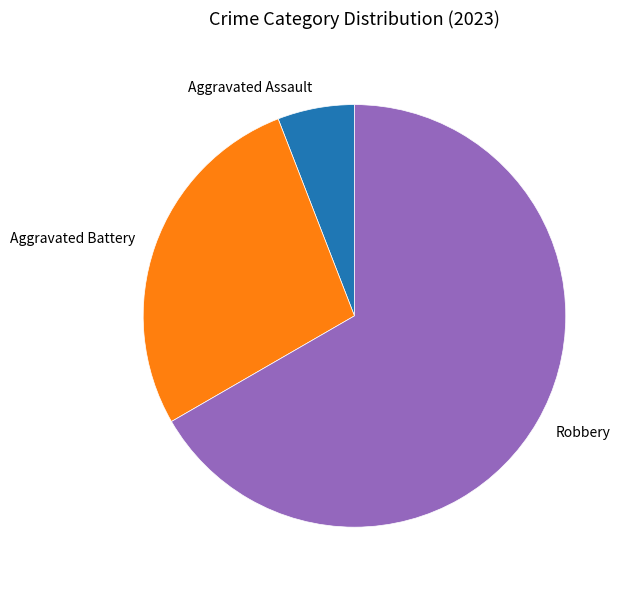

Is it true that Robbery is 59% of the pie?

False